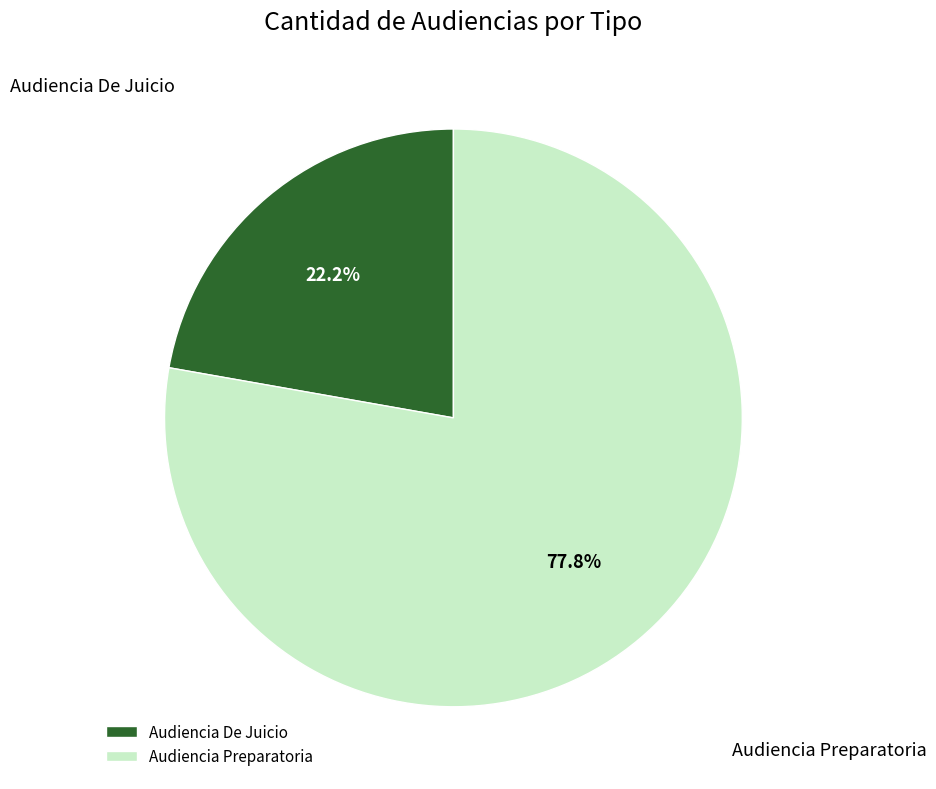

Does any single category account for the majority?

Yes